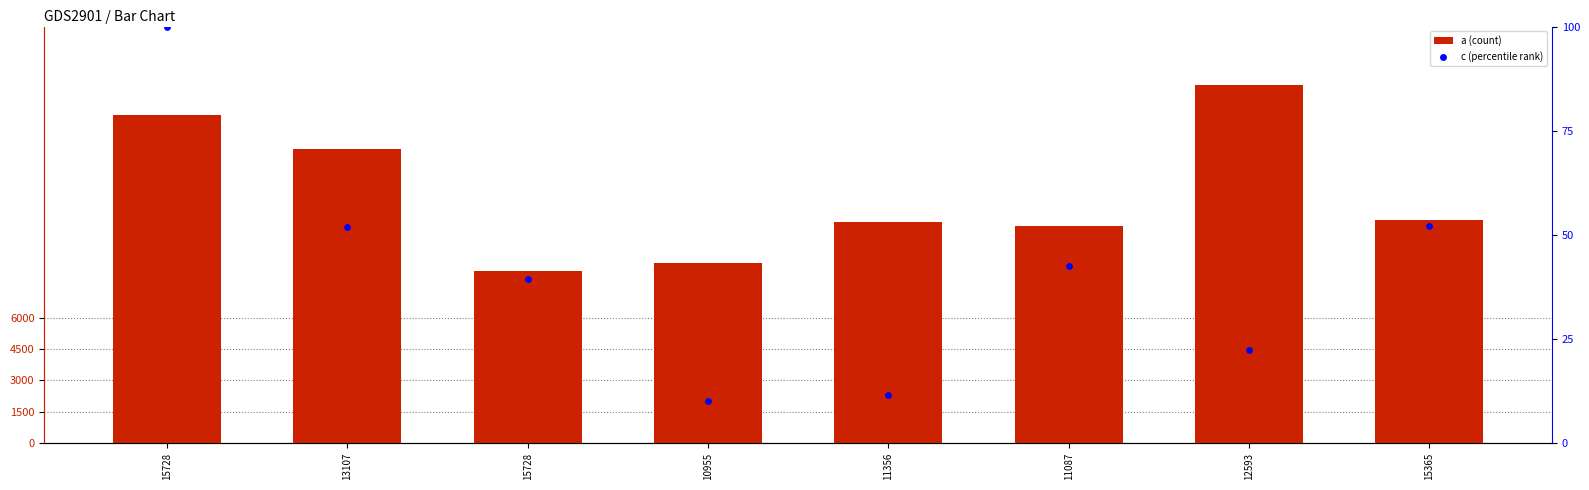

Which series contains the lowest Y value?

c